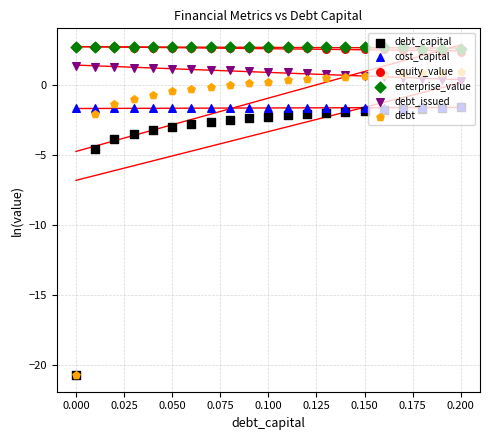

What is the total value across all series at 0.125?

1.6